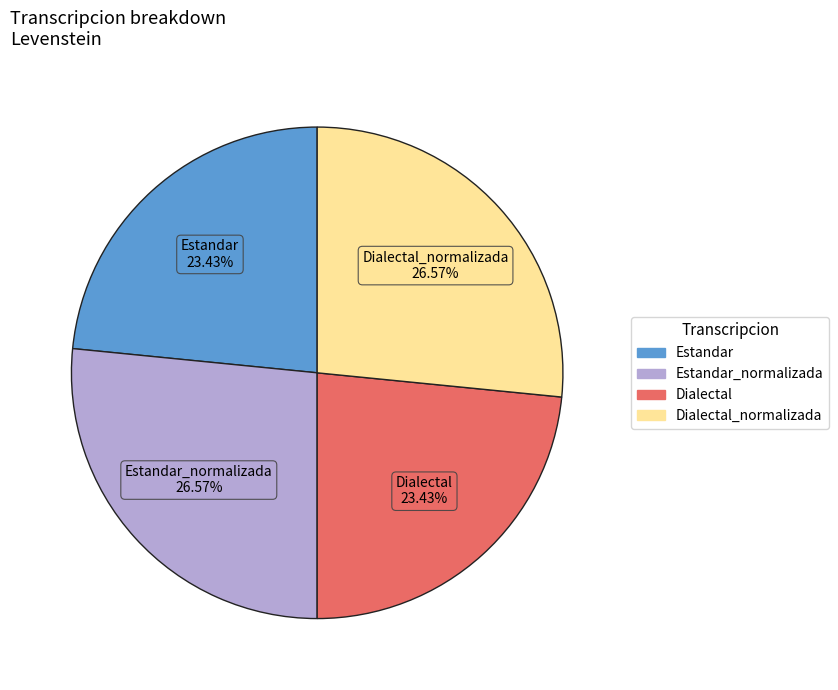

Does any single category account for the majority?

No